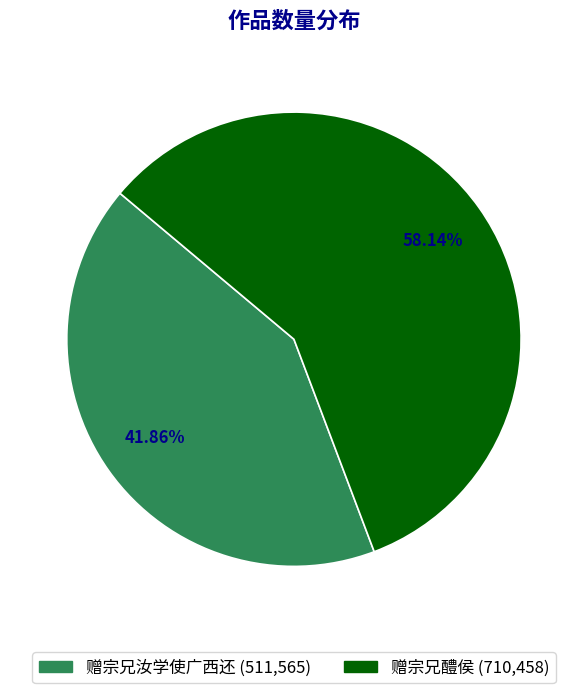

Which slice is the smallest?

赠宗兄汝学使广西还